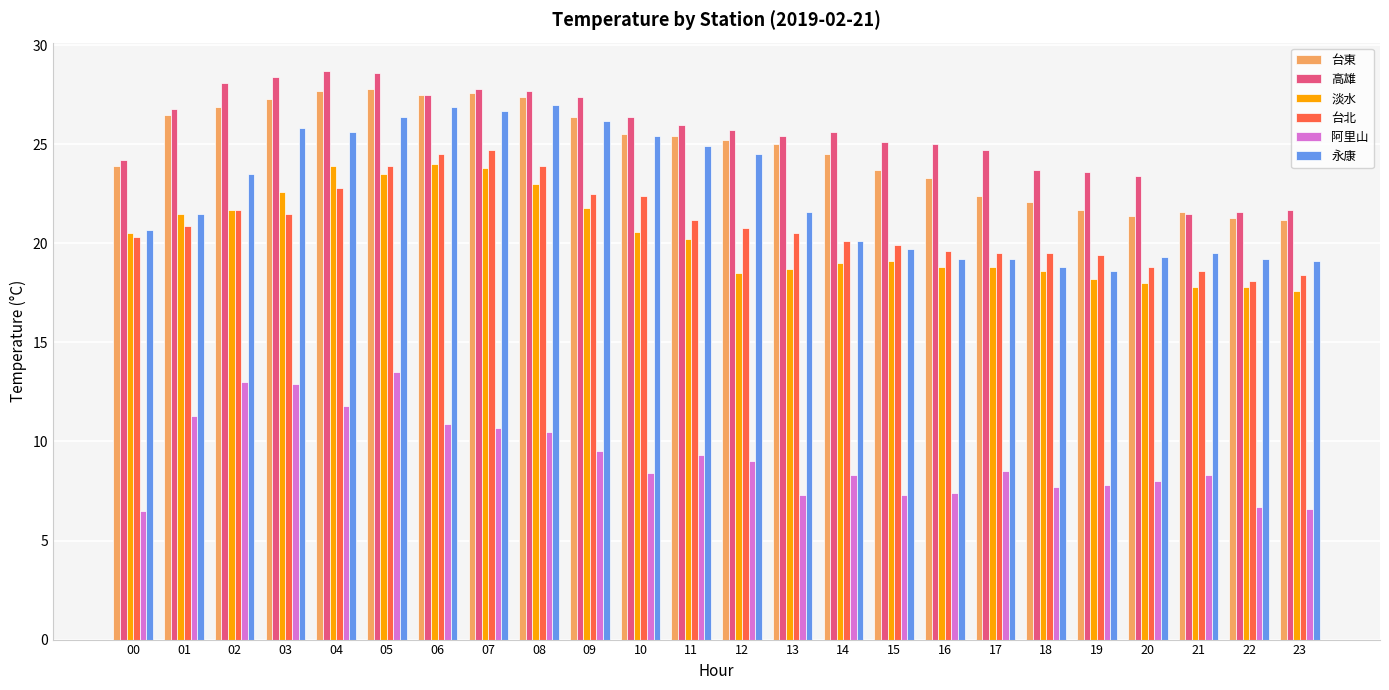

The value of 高雄 at 21 is 12.4. True or false?

False